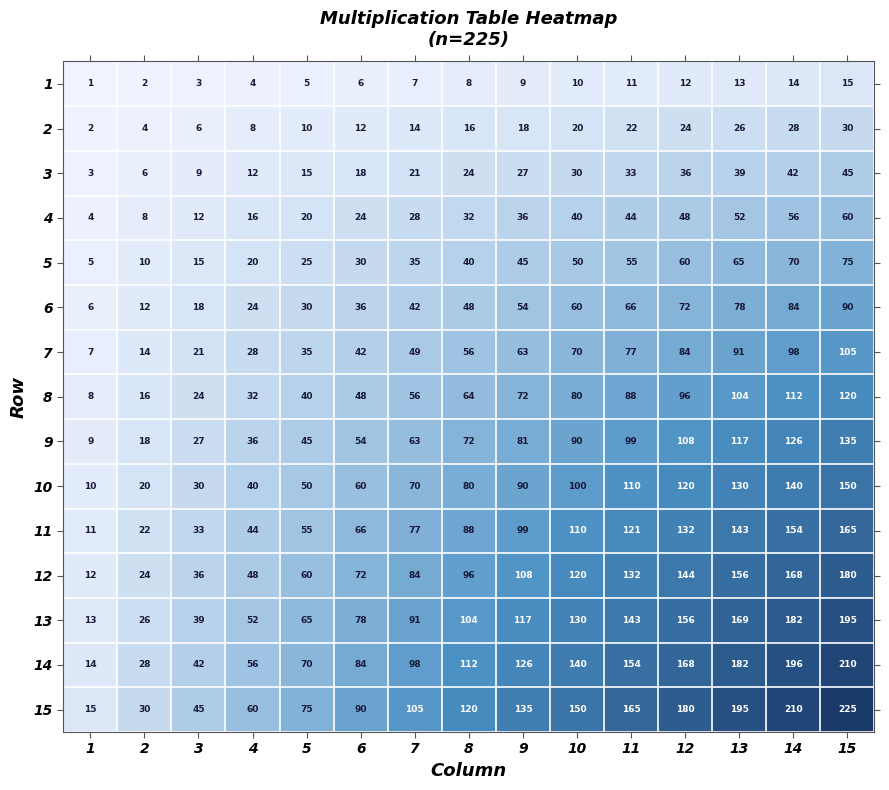

True or false: 11 has a value of 154 at 14.

True